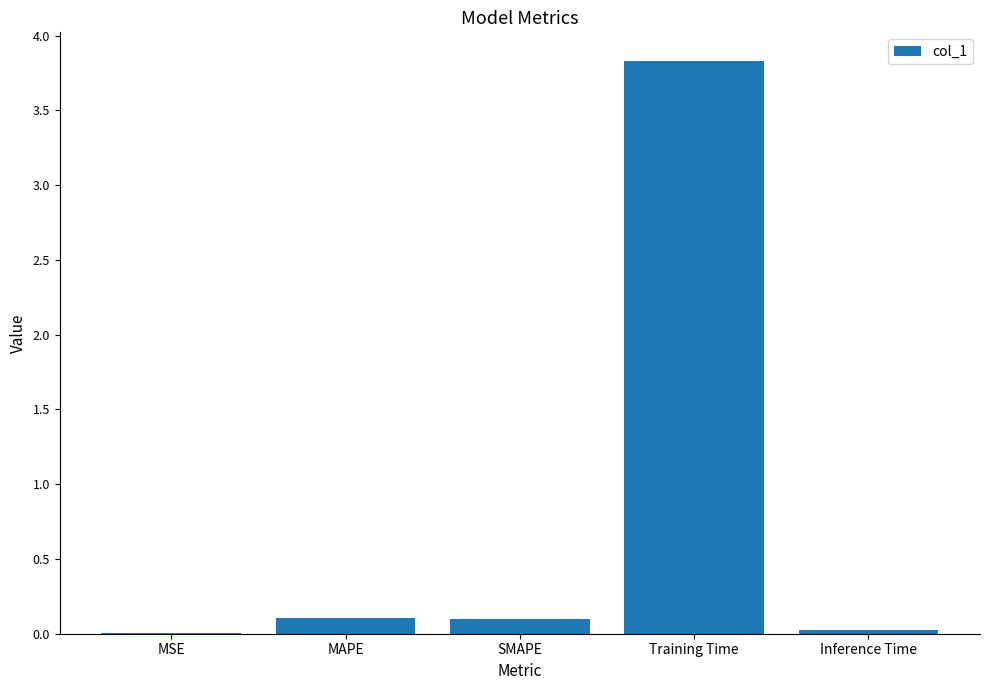

What value does the data have at Training Time?

3.8